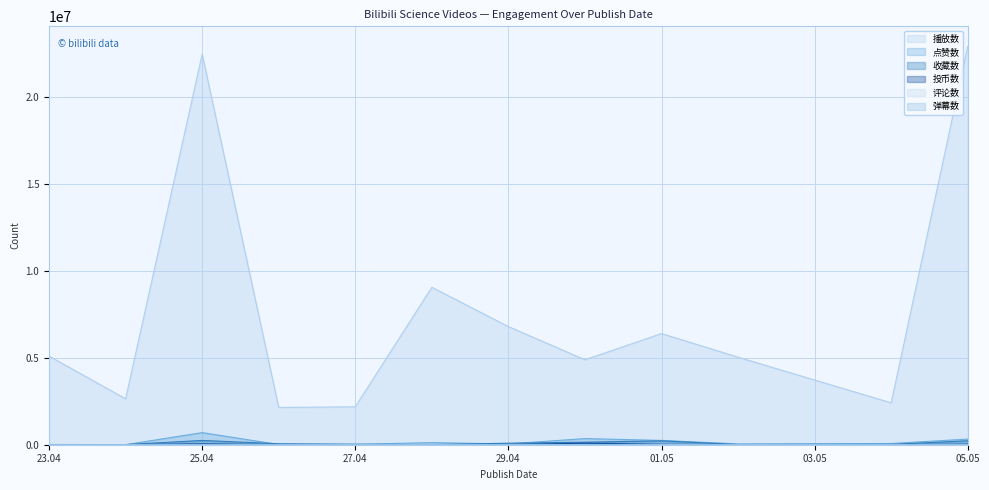

Which series has the largest total across all categories?

播放数